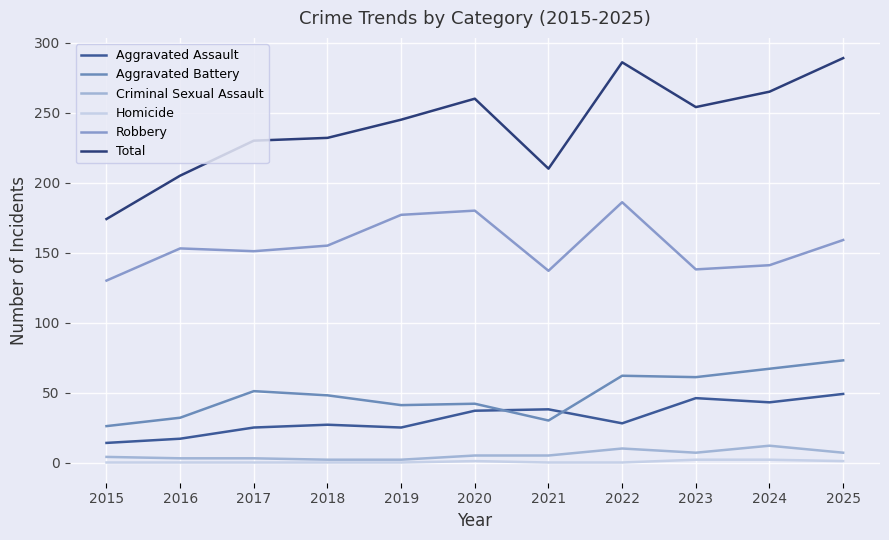

How many lines are shown in the chart?

6